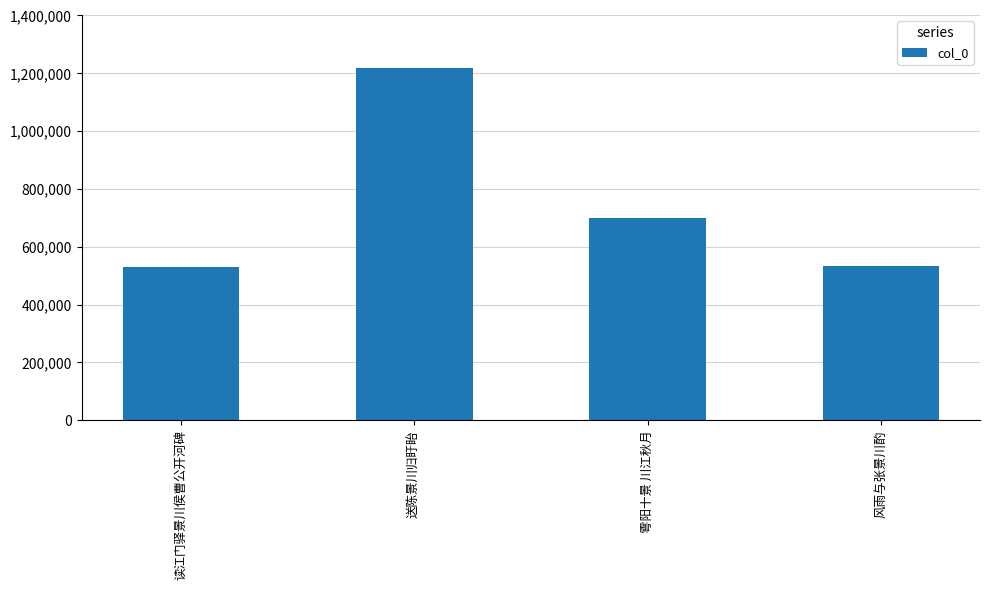

Which has a higher value, 风雨与张景川酌 or 雩阳十景 川江秋月?

雩阳十景 川江秋月